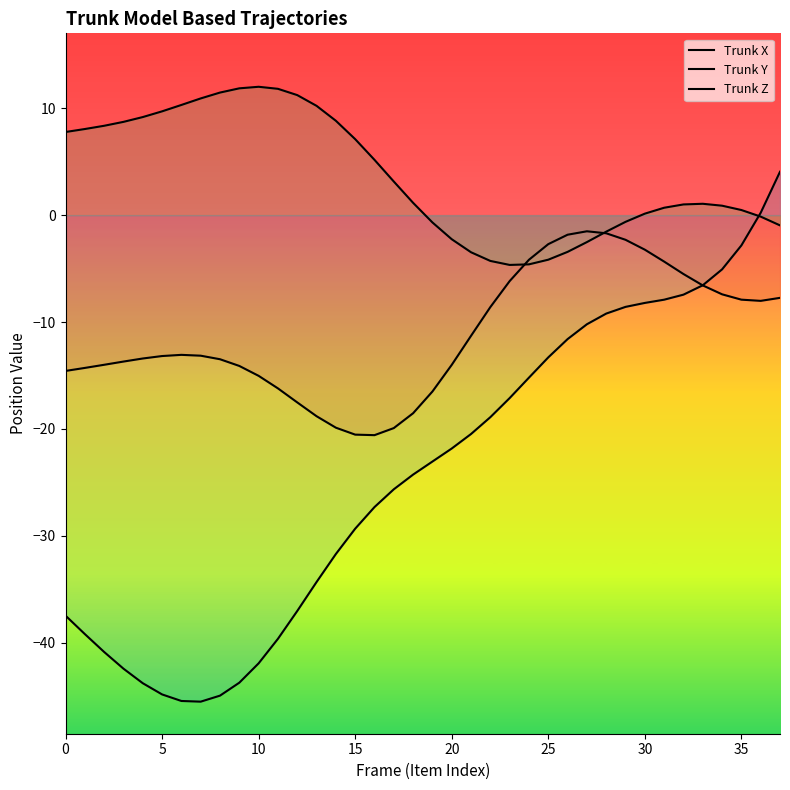

How many interior local valleys does the Trunk Y series have?

1